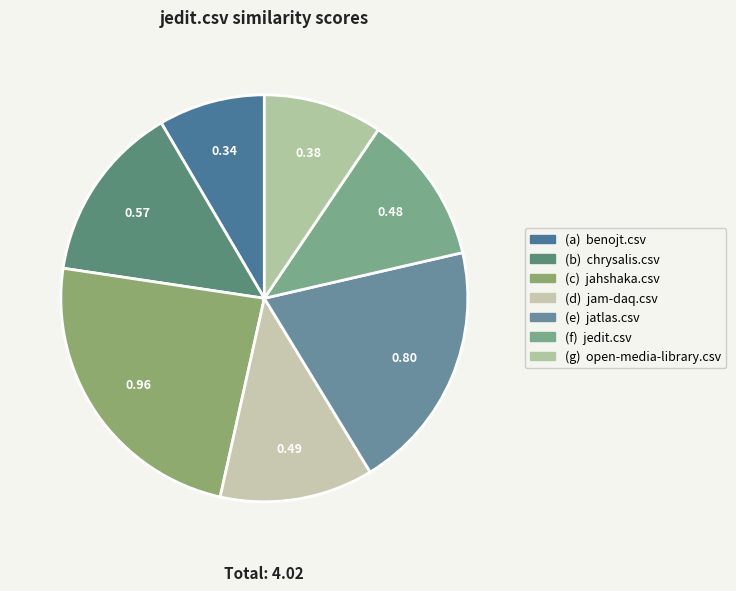

Count the number of slices in the pie.

7